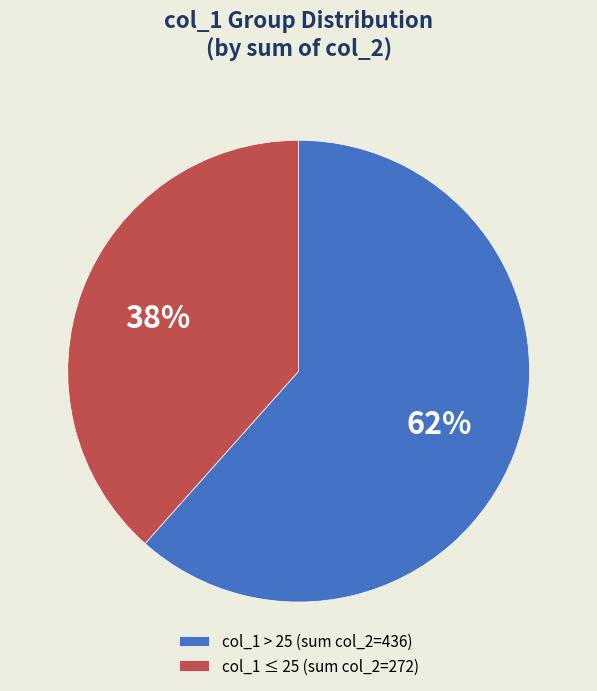

The col_1 ≤ 25 (sum col_2=272) slice represents 53% of the pie. True or false?

False